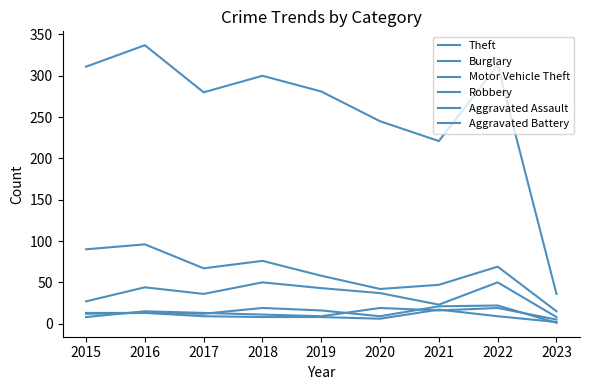

What is the smallest value displayed?

1